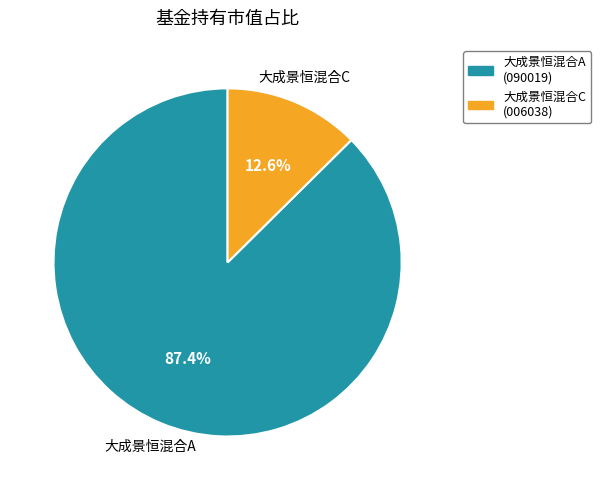

Does 大成景恒混合C represent more than half of the total?

No